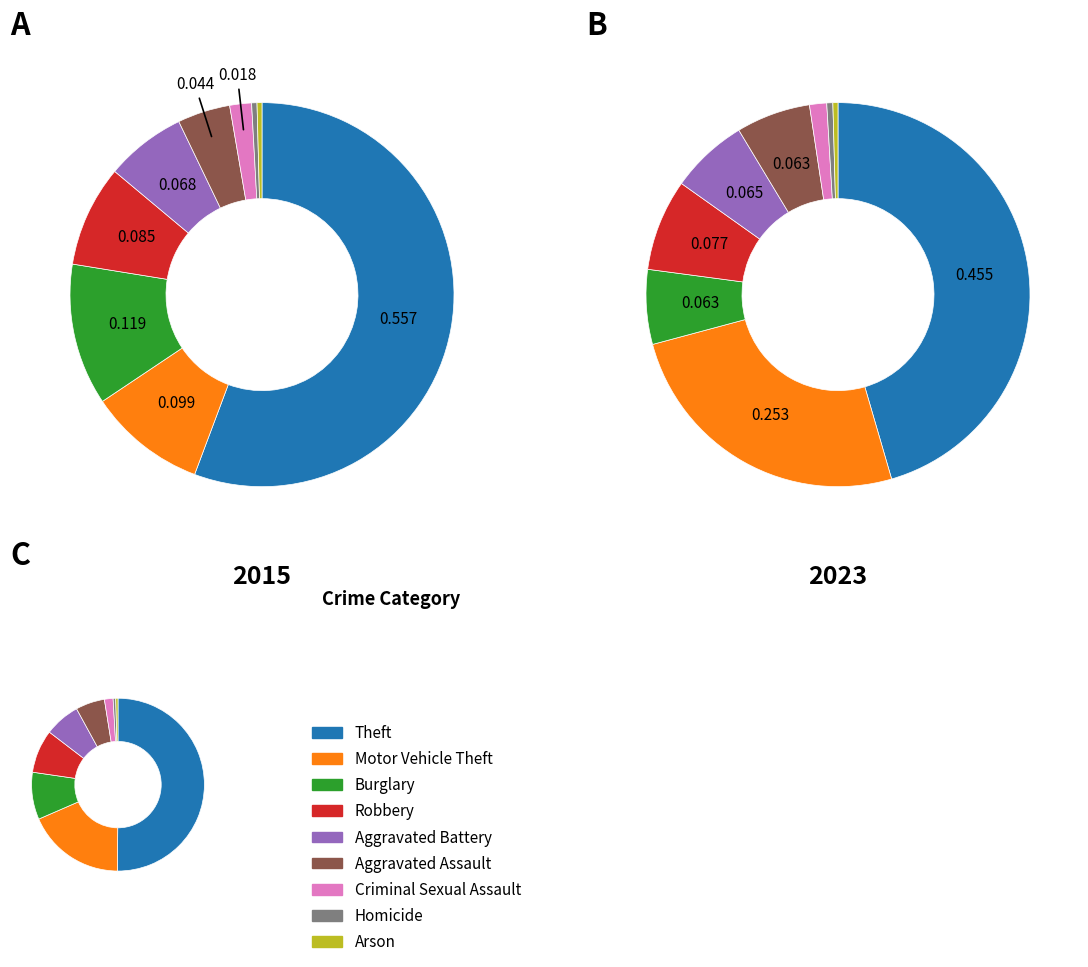

Does 5 account for over 50% of the chart?

No